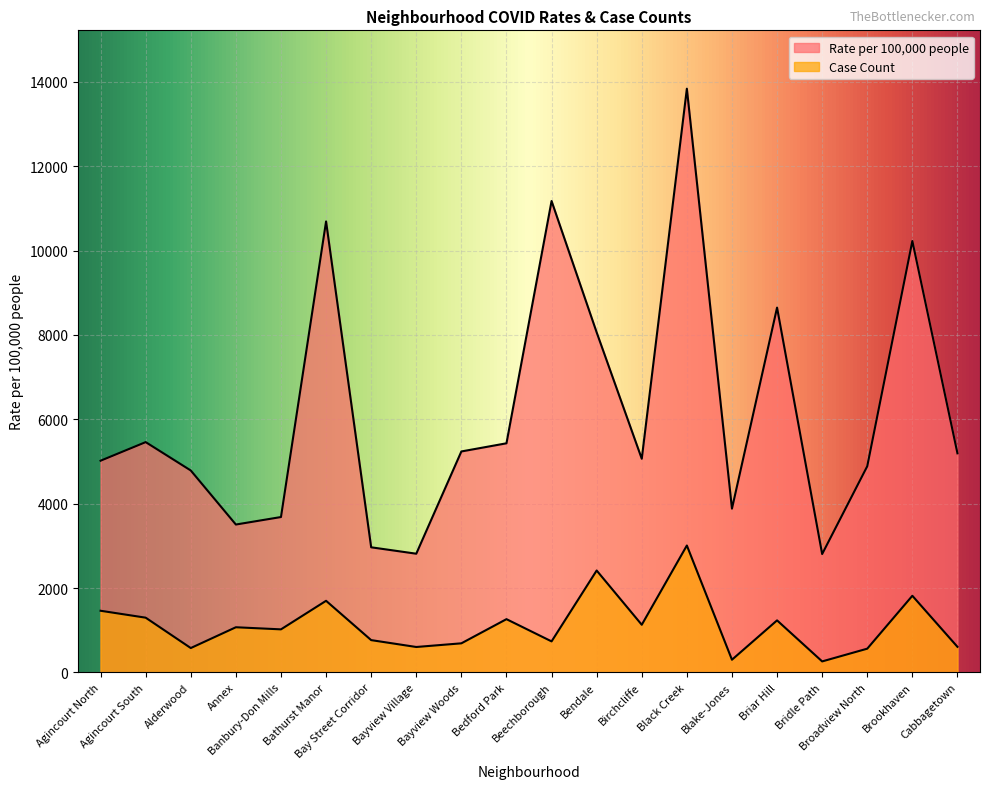

List the series in order of their overall mean, highest first.

Rate per 100,000 people, Case Count